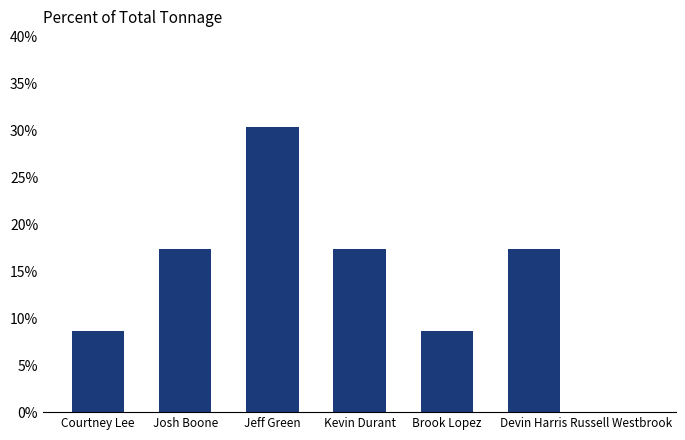

What is the average value?

14.3